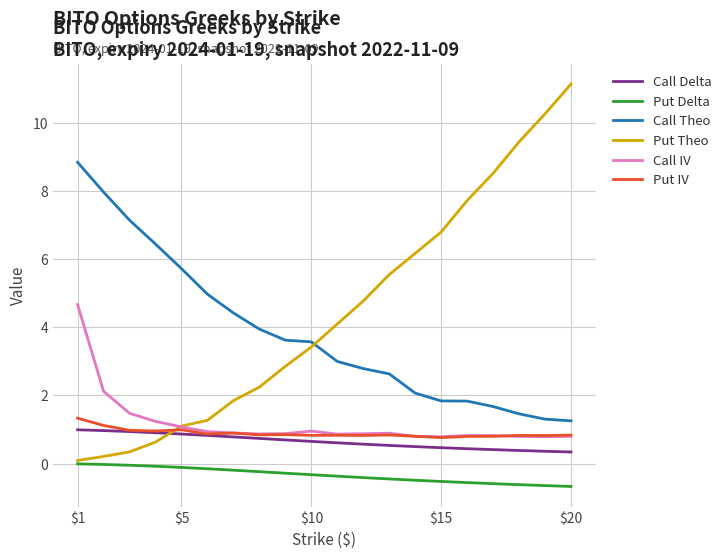

Count the number of categories in the chart.

20